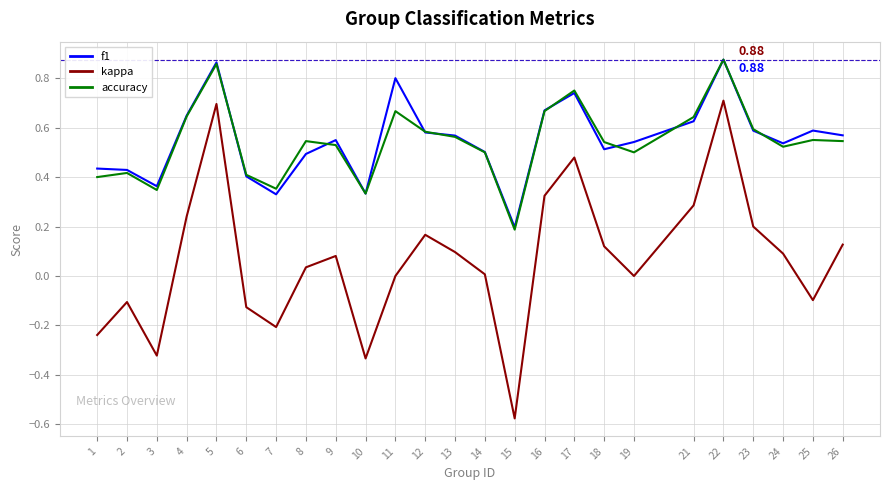

True or false: kappa and accuracy intersect in this chart.

False